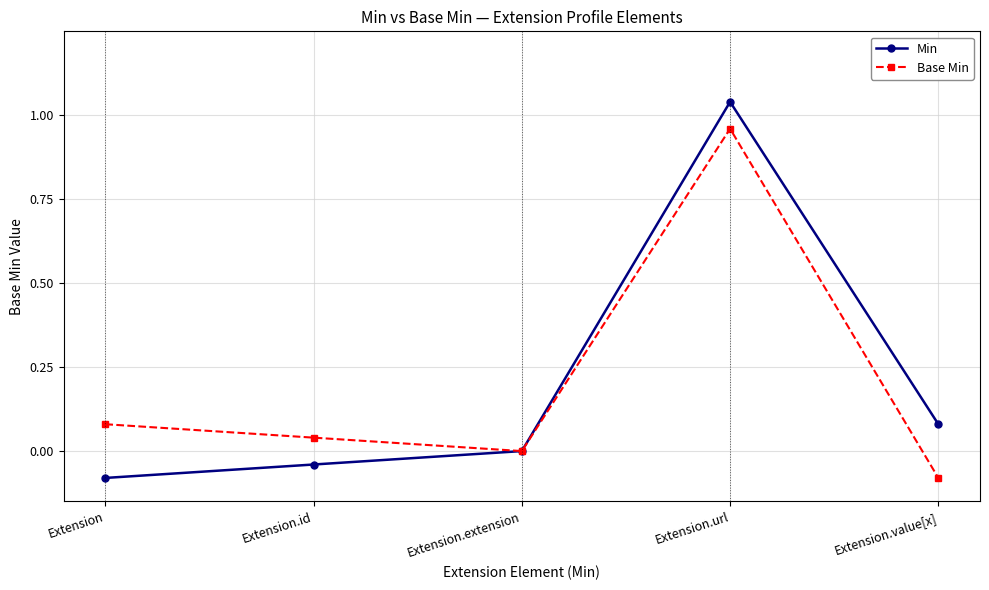

At which category does the chart reach its peak across all series?

Extension.url